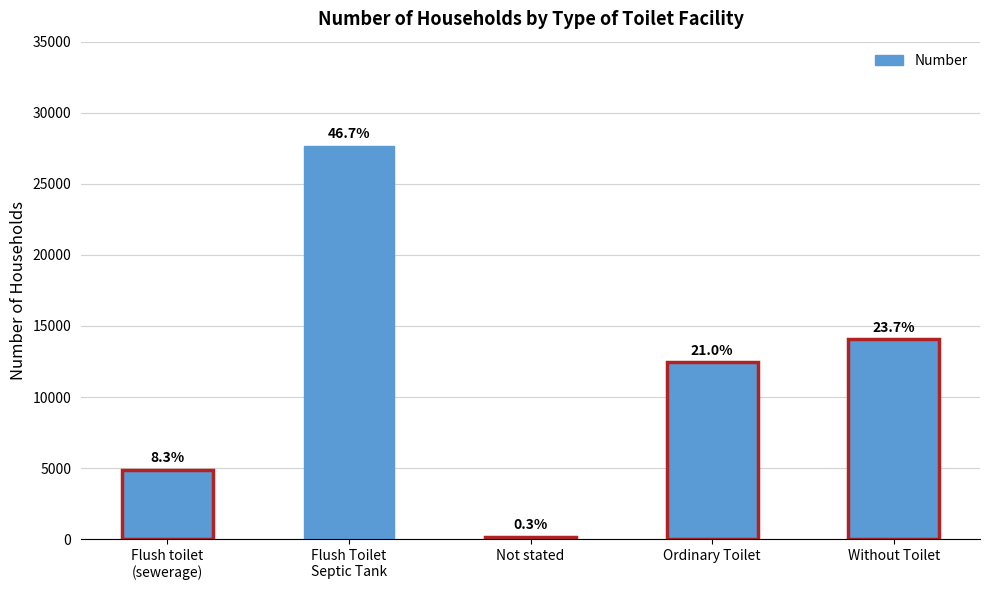

Reading left to right, list all the values displayed in this chart.

Flush toilet
(sewerage)=4897	Flush Toilet
Septic Tank=27680	Not stated=179	Ordinary Toilet=12454	Without Toilet=14050